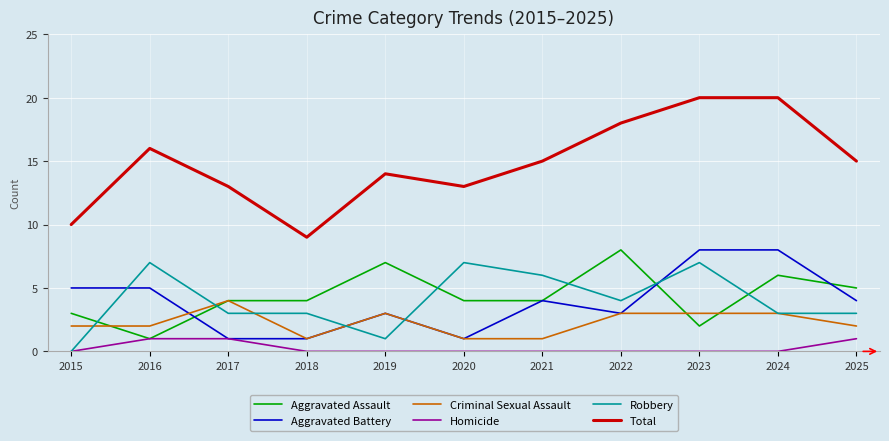

Between 2015 and 2017, which series saw the biggest shift?

Aggravated Battery